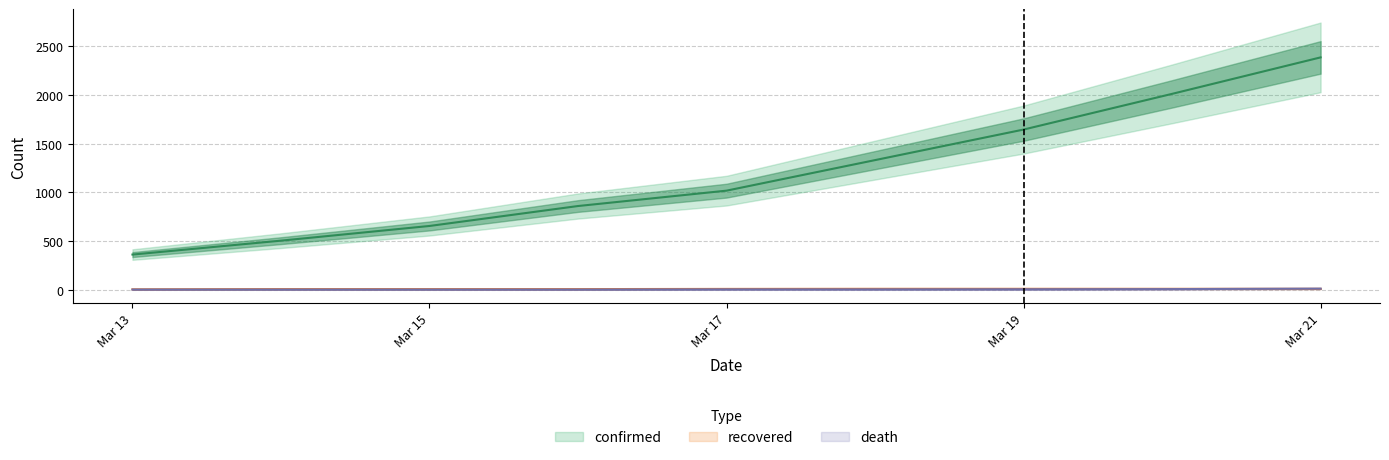

The value of confirmed at 2020-03-18 is 1332. True or false?

True